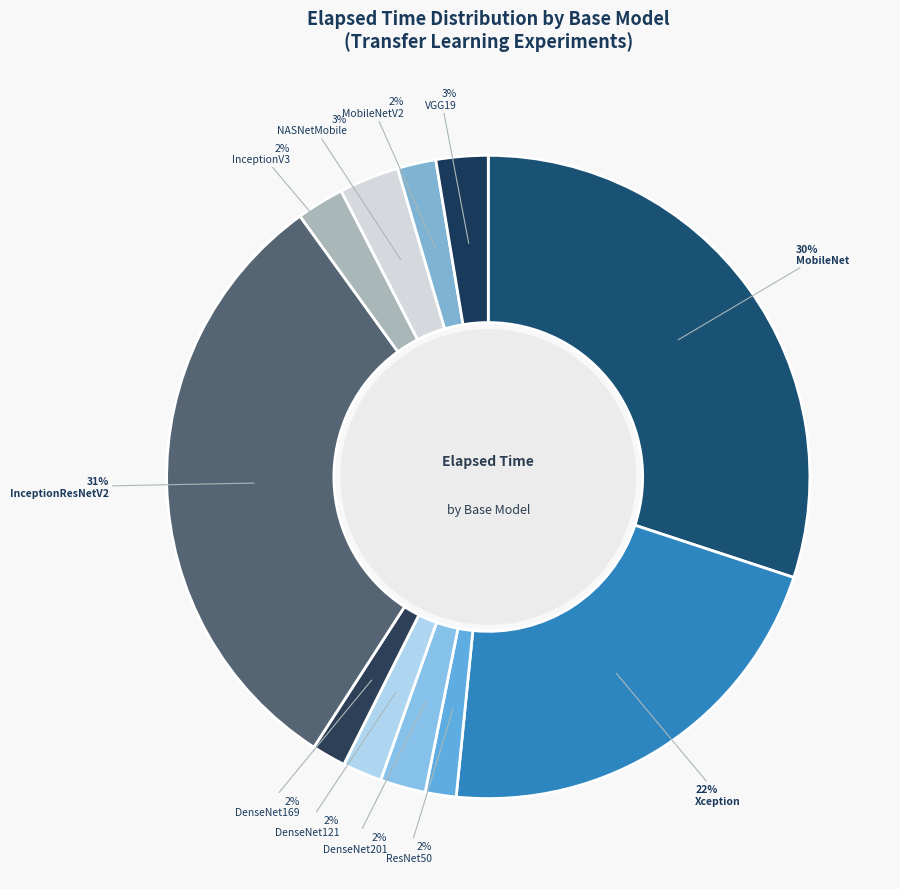

The VGG19 slice represents 1% of the pie. True or false?

False